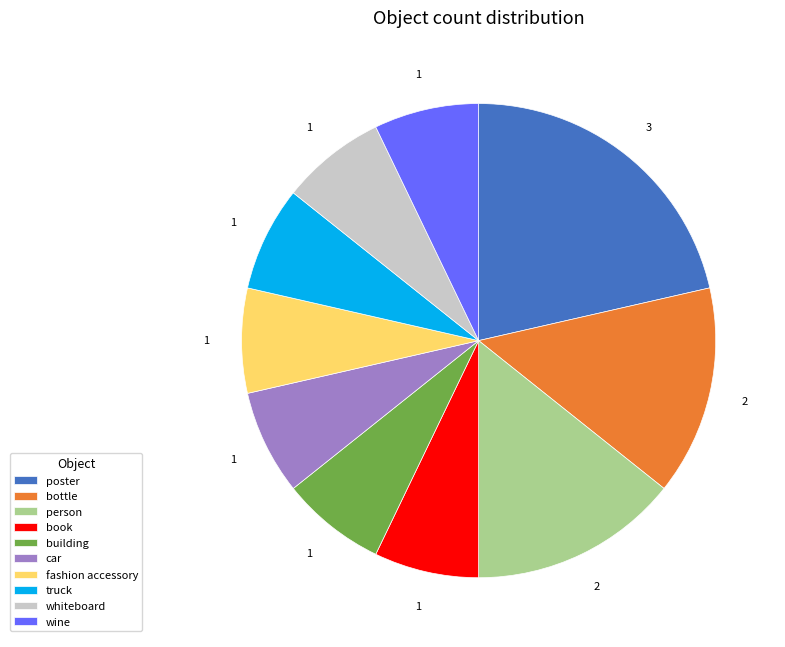

Which category has the biggest portion of the pie?

poster